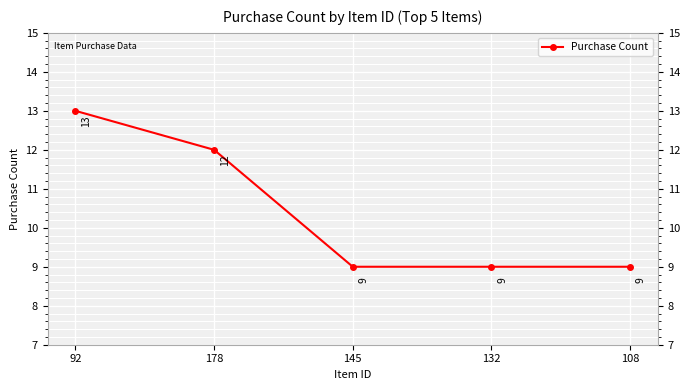

Which has a higher value, 178 or 132?

178